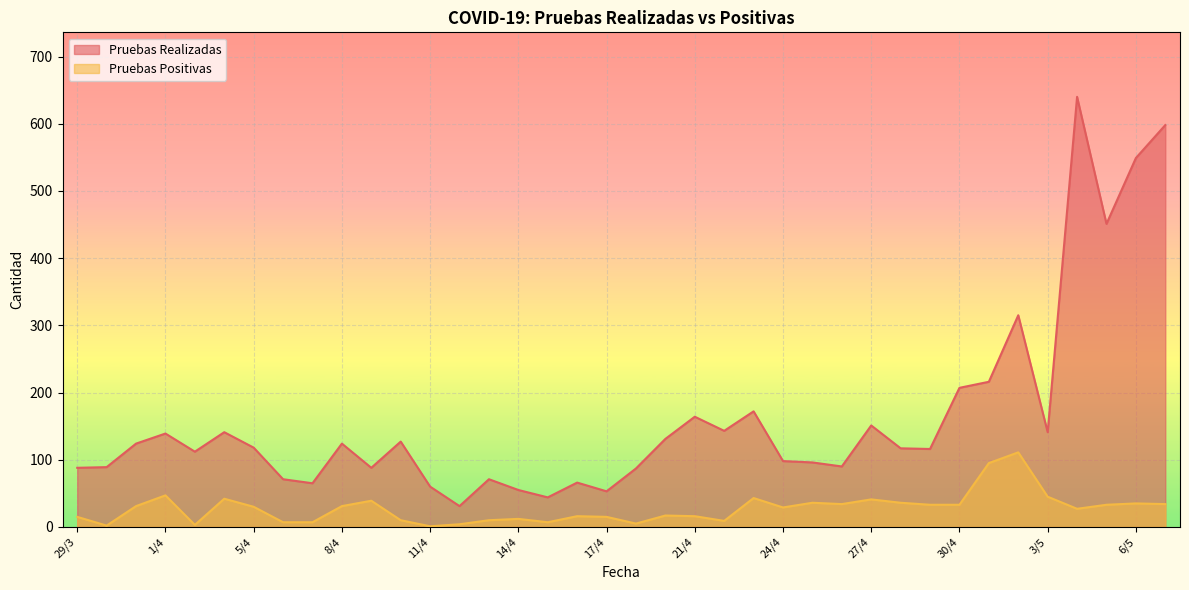

How many distinct data groups are displayed?

2